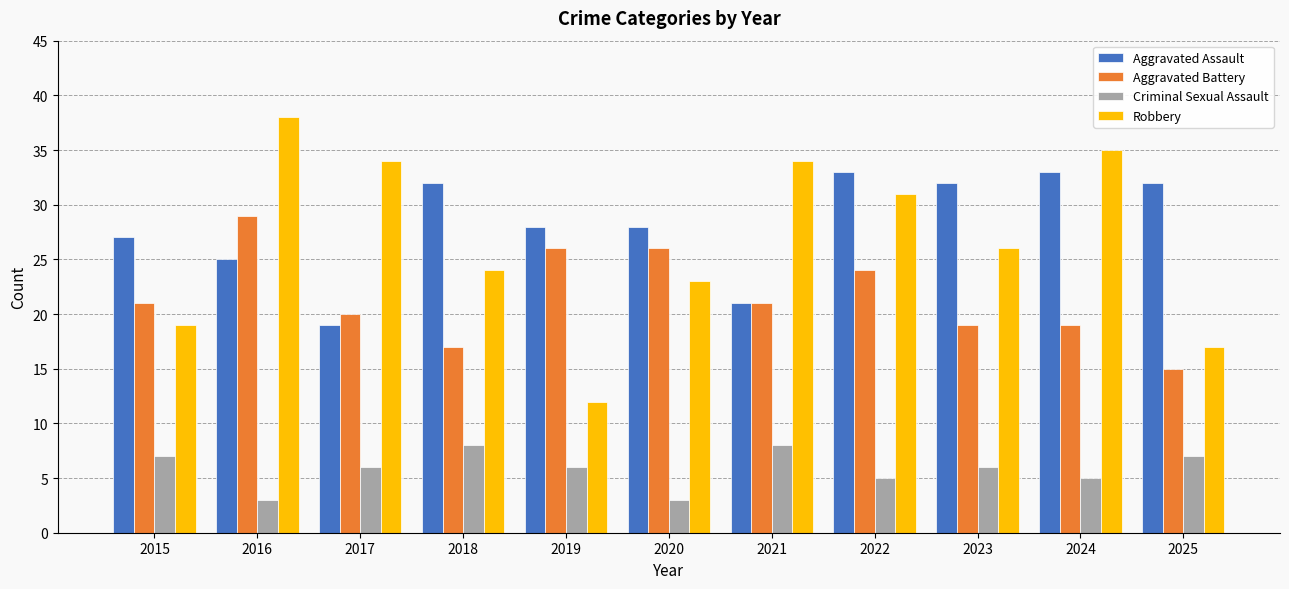

Which series has the largest range (max minus min)?

Robbery